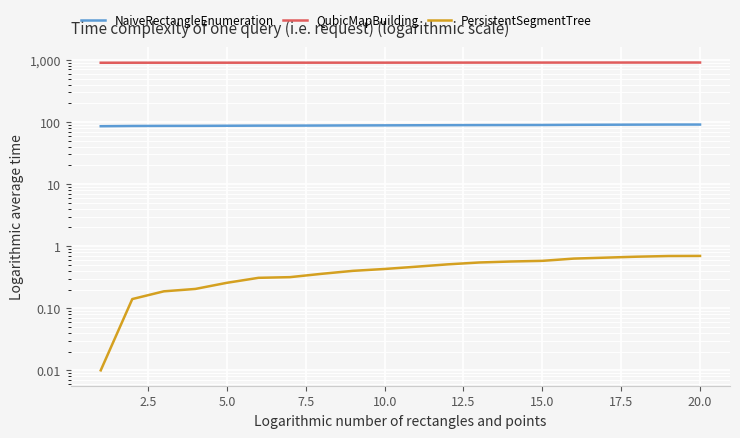

True or false: NaiveRectangleEnumeration and QubicMapBuilding intersect in this chart.

False